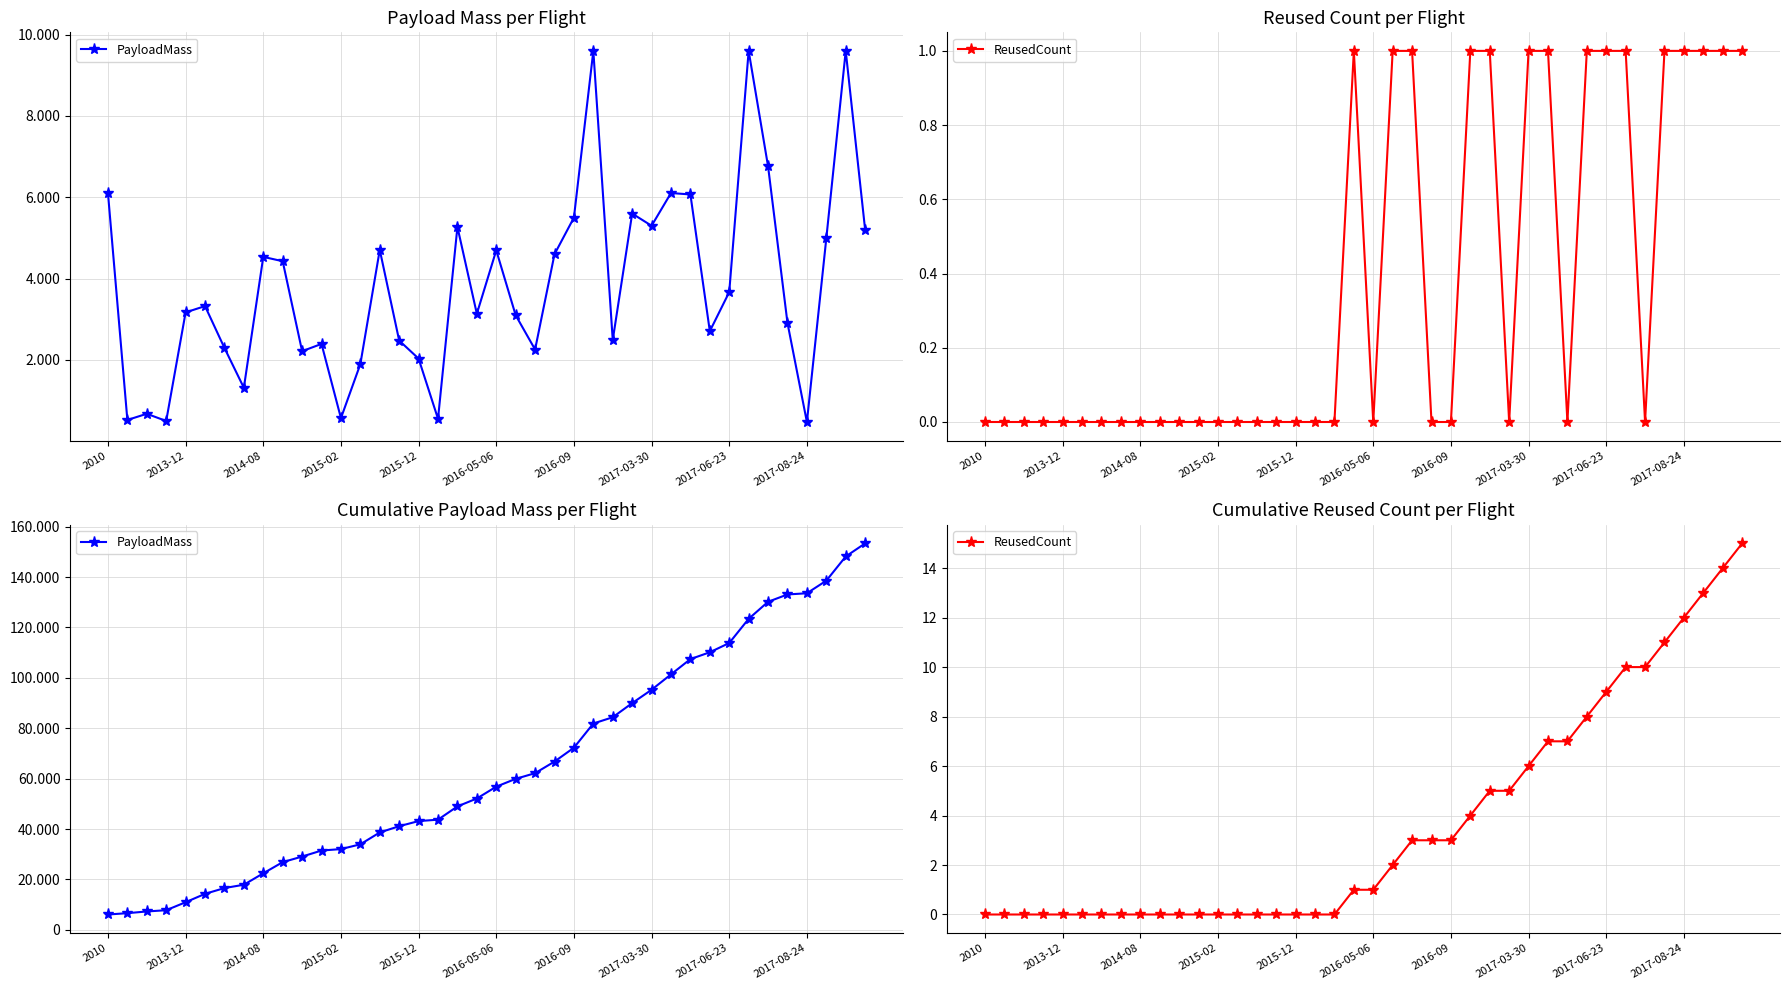

What is the sum of all ReusedCount values?

149.0